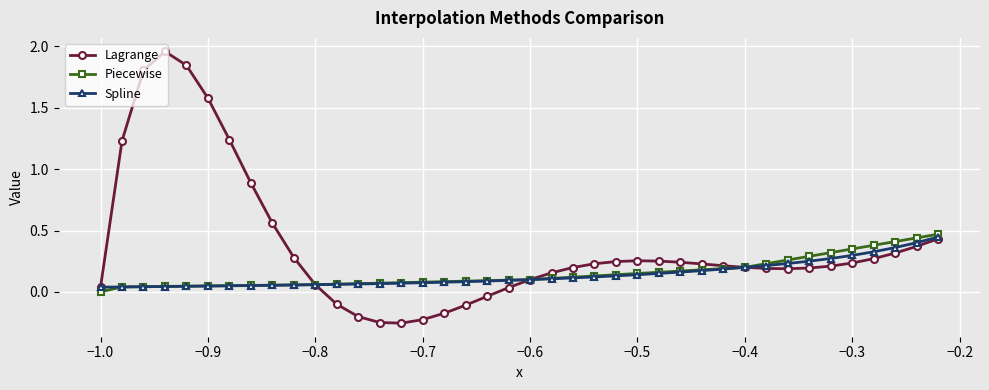

Which series has the largest total across all categories?

Lagrange